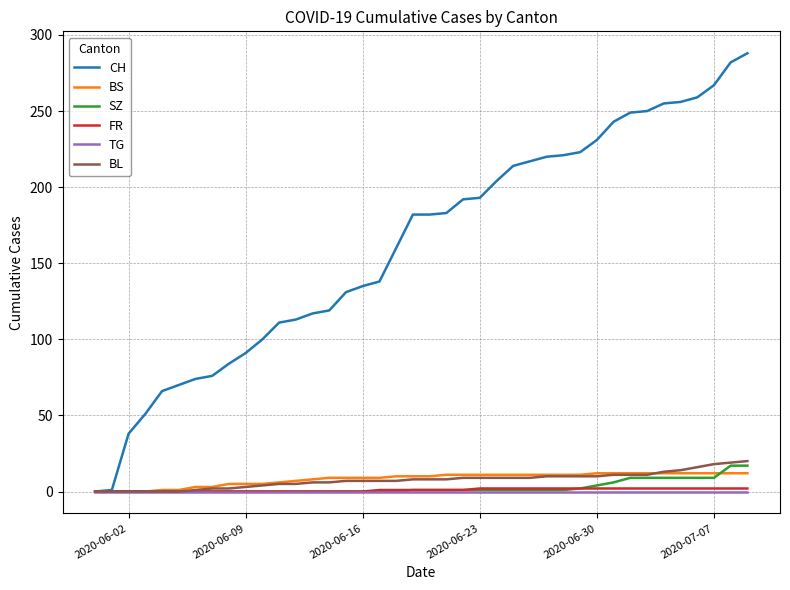

What is the difference between the maximum and minimum values in the BS series?

12